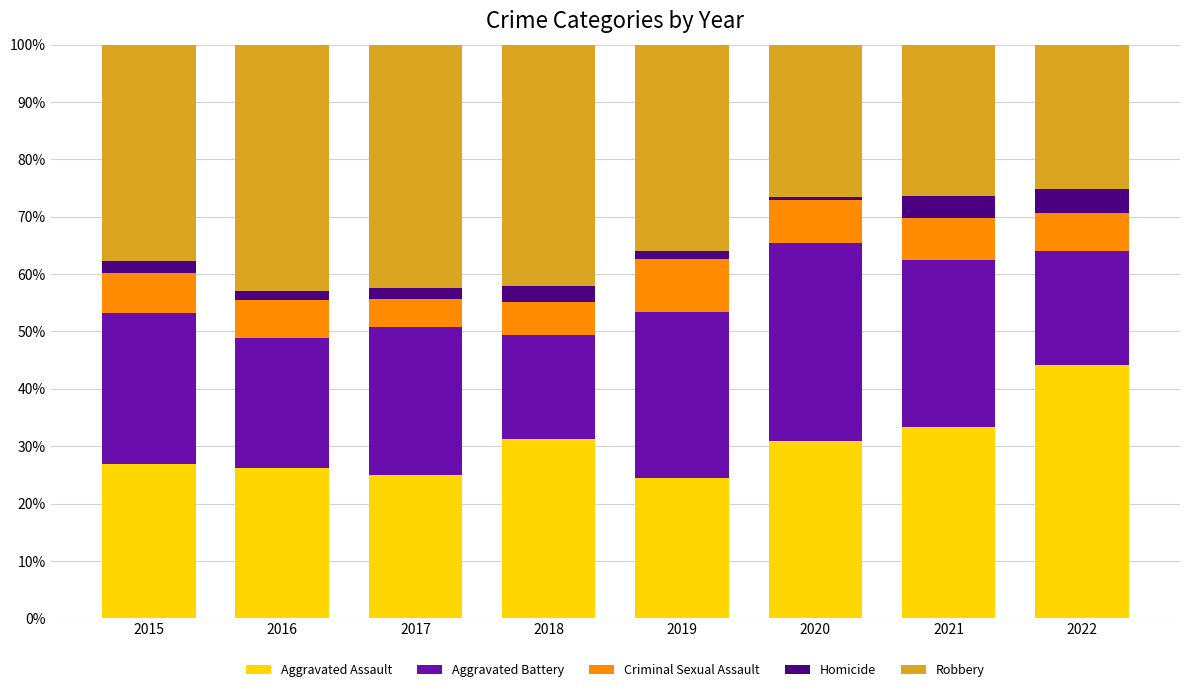

Does the chart contain stacked bars?

Yes